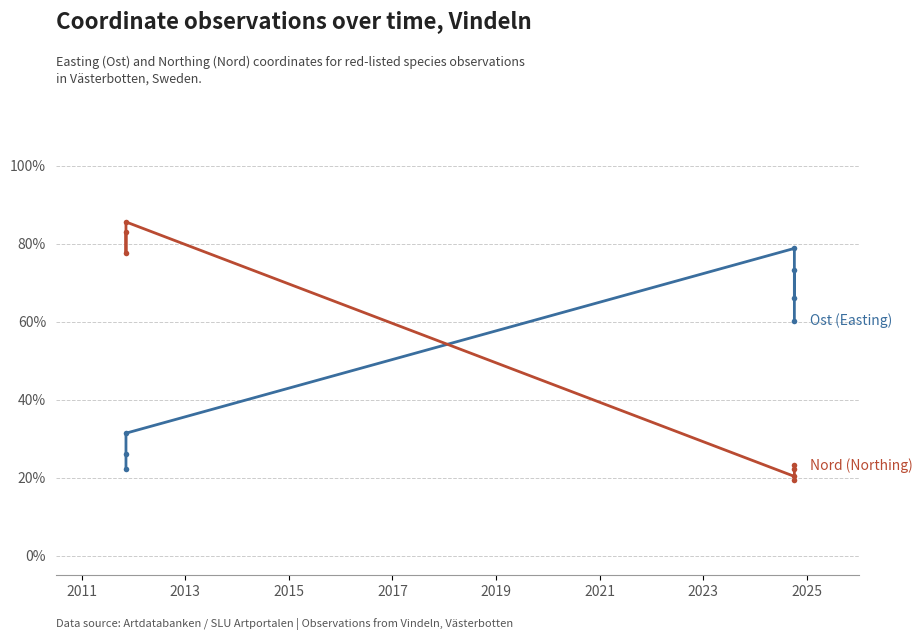

Which series has the widest spread of values?

Nord (Northing)